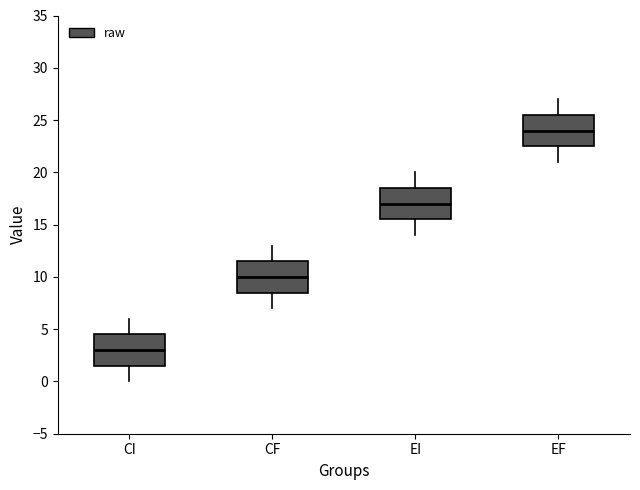

Reading left to right, transcribe this box plot: for each box, give where its median line is, the range the box spans, and where its two whiskers end, as read against the y-axis. The values are not printed on the chart, so give them approximately, as read against the axis.

CI: median 3.0, box 1.5 to 4.5, whiskers 0.0 to 6.0
CF: median 10.0, box 8.5 to 11.5, whiskers 7.0 to 13.0
EI: median 17.0, box 15.5 to 18.5, whiskers 14.0 to 20.0
EF: median 24.0, box 22.5 to 25.5, whiskers 21.0 to 27.0